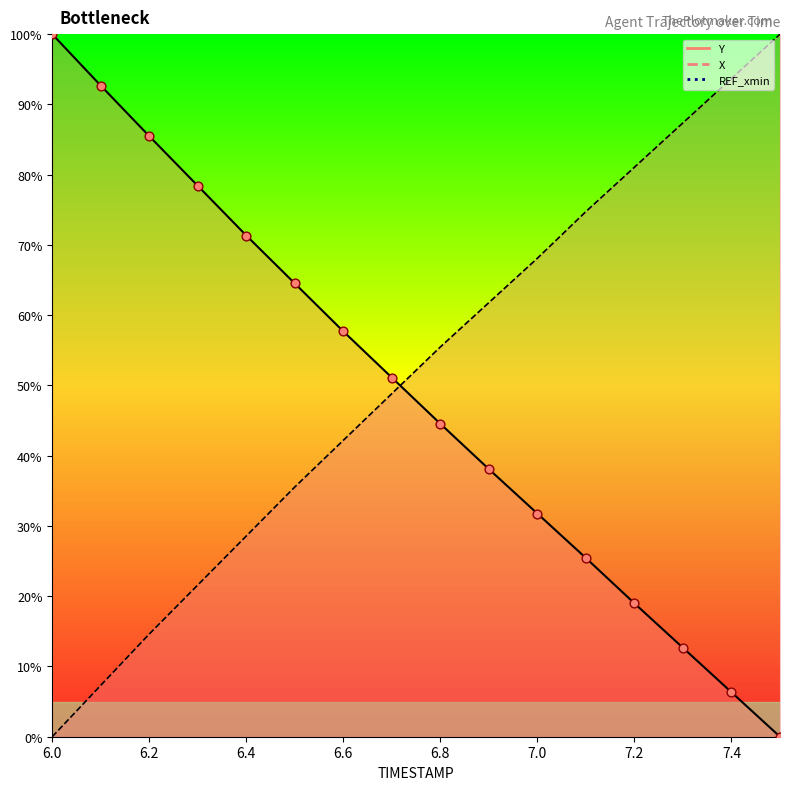

Which series has the largest total across all categories?

X